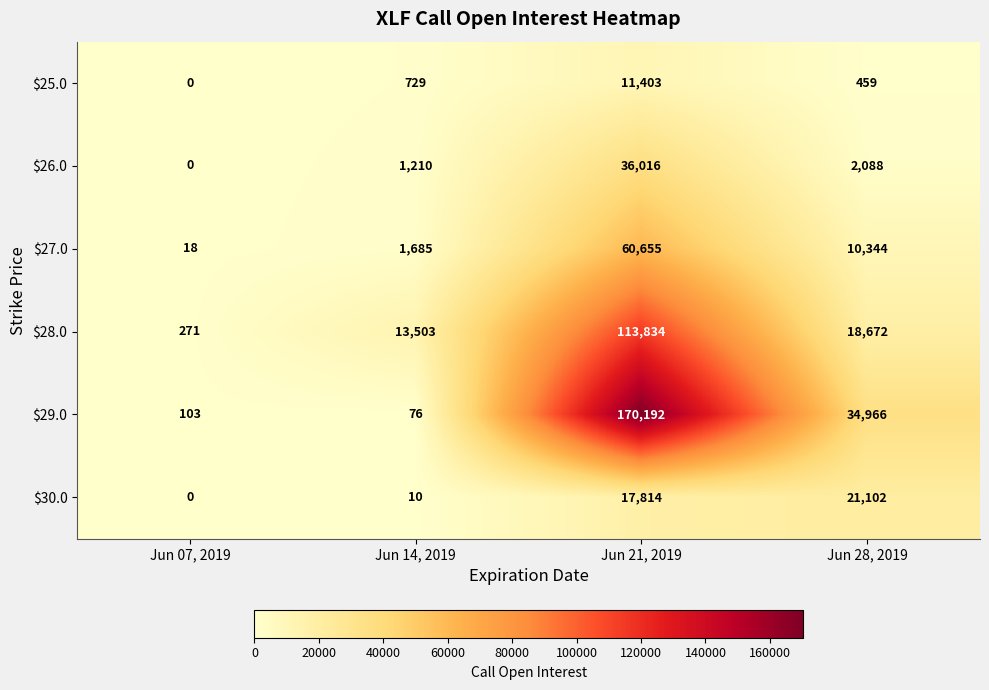

True or false: $28.0 has a value of 13503 at Jun 14, 2019.

True